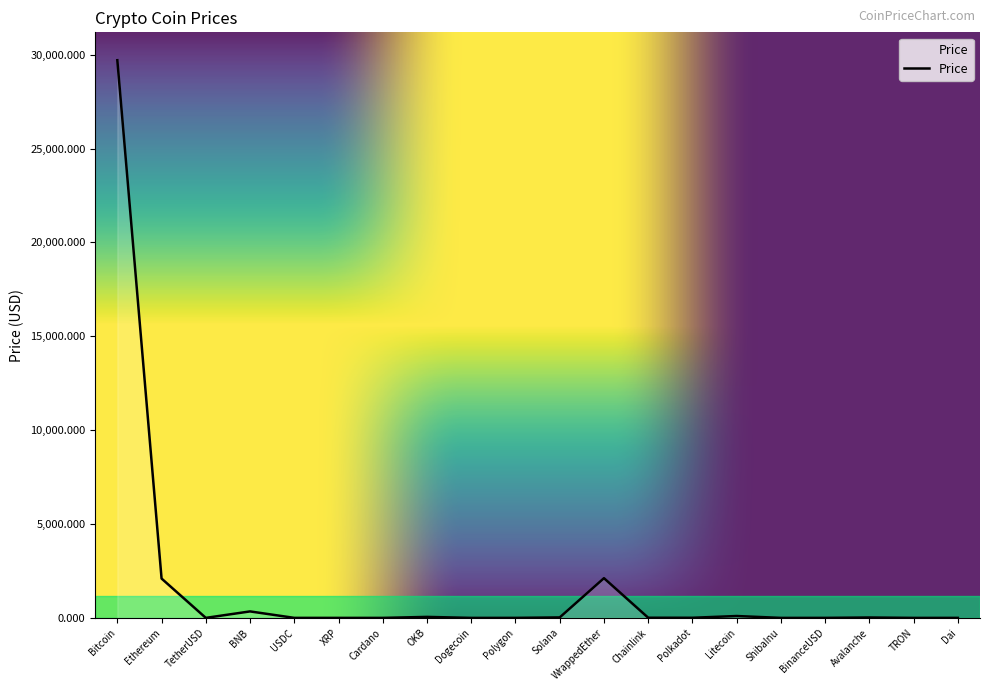

What is the difference between the maximum and minimum values?

29704.3